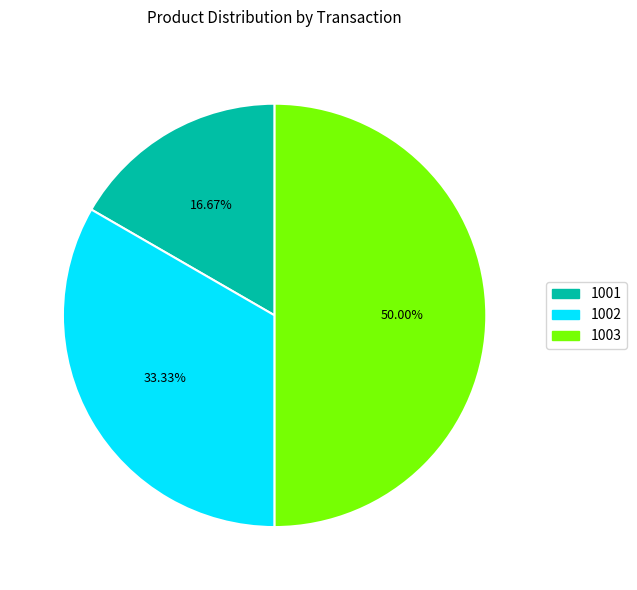

Do 1002 and 1003 together represent more than half of the pie?

Yes